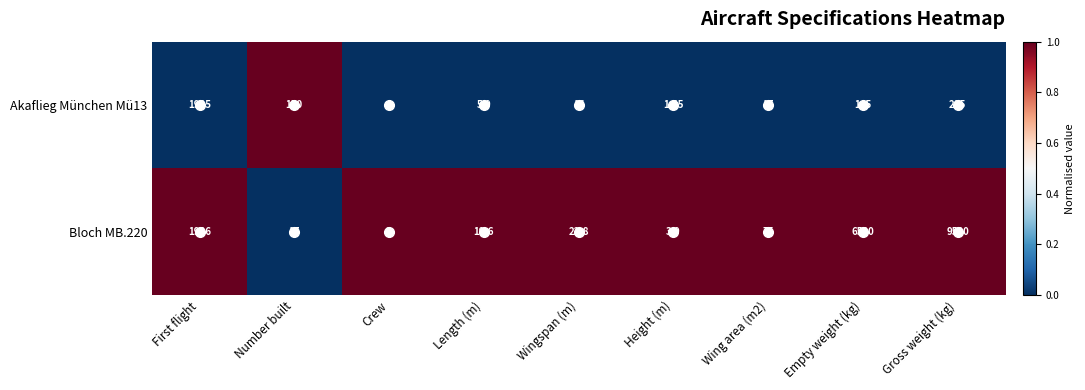

Which series has the largest total across all categories?

Bloch MB.220